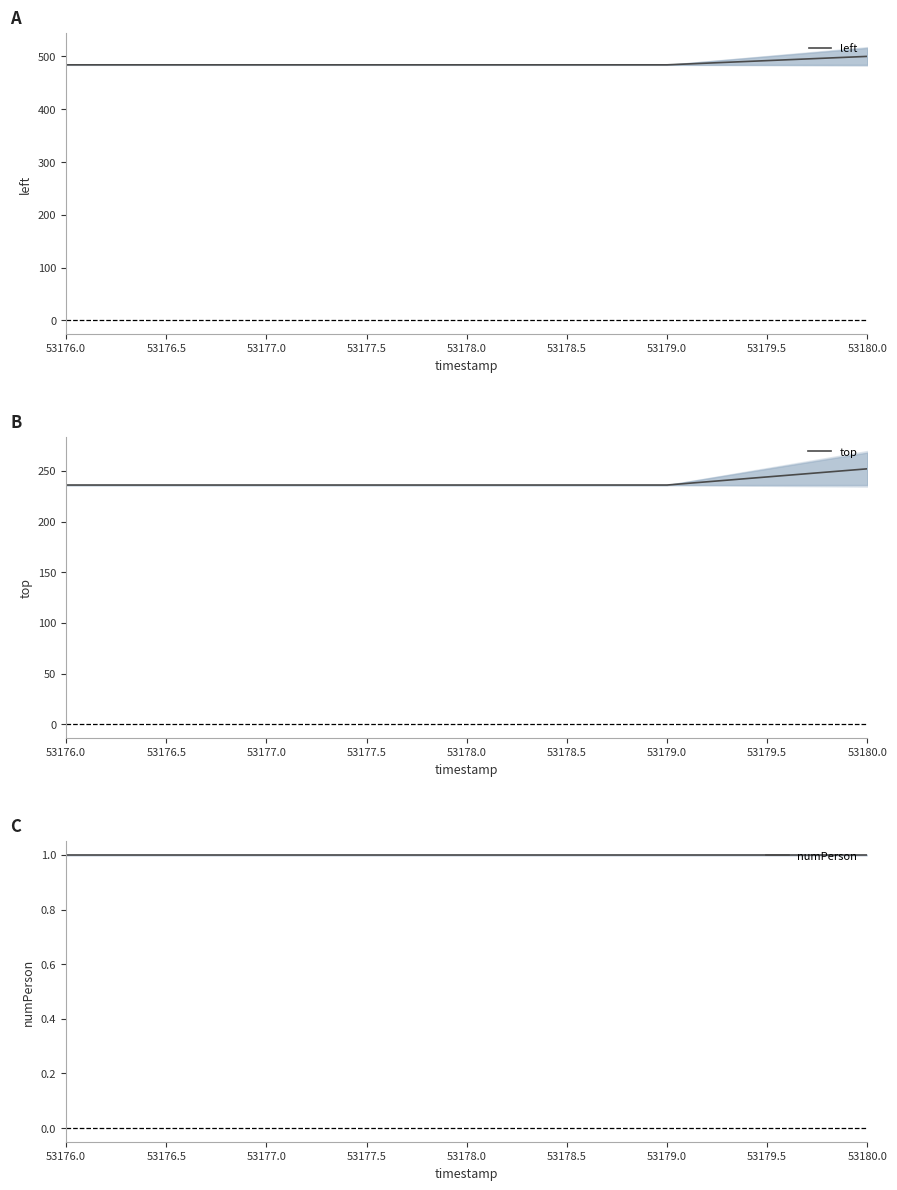

Reading left to right, what are all the values shown in this chart?

left: 484	484	484	484	500
top: 236	236	236	236	252
numPerson: 1	1	1	1	1